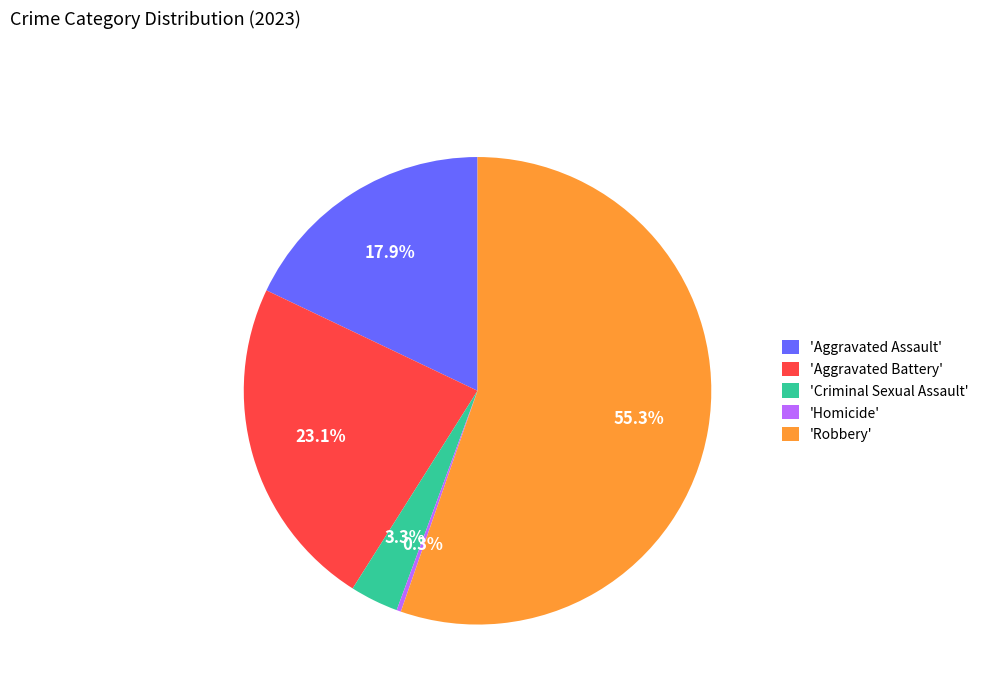

Rank the categories by value from highest to lowest.

'Robbery', 'Aggravated Battery', 'Aggravated Assault', 'Criminal Sexual Assault', 'Homicide'